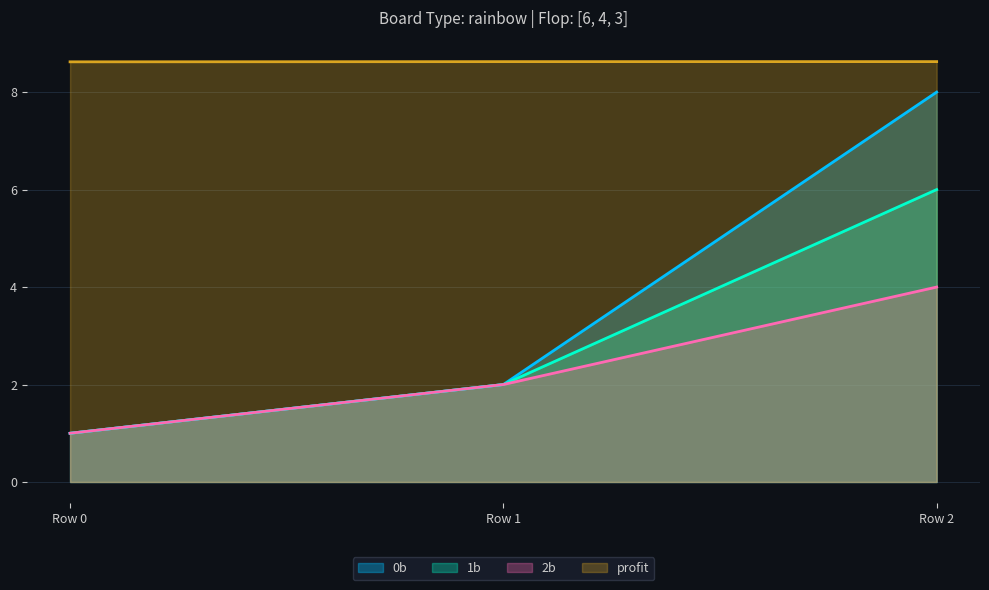

What value does the 0b series have at Row 0?

1.0